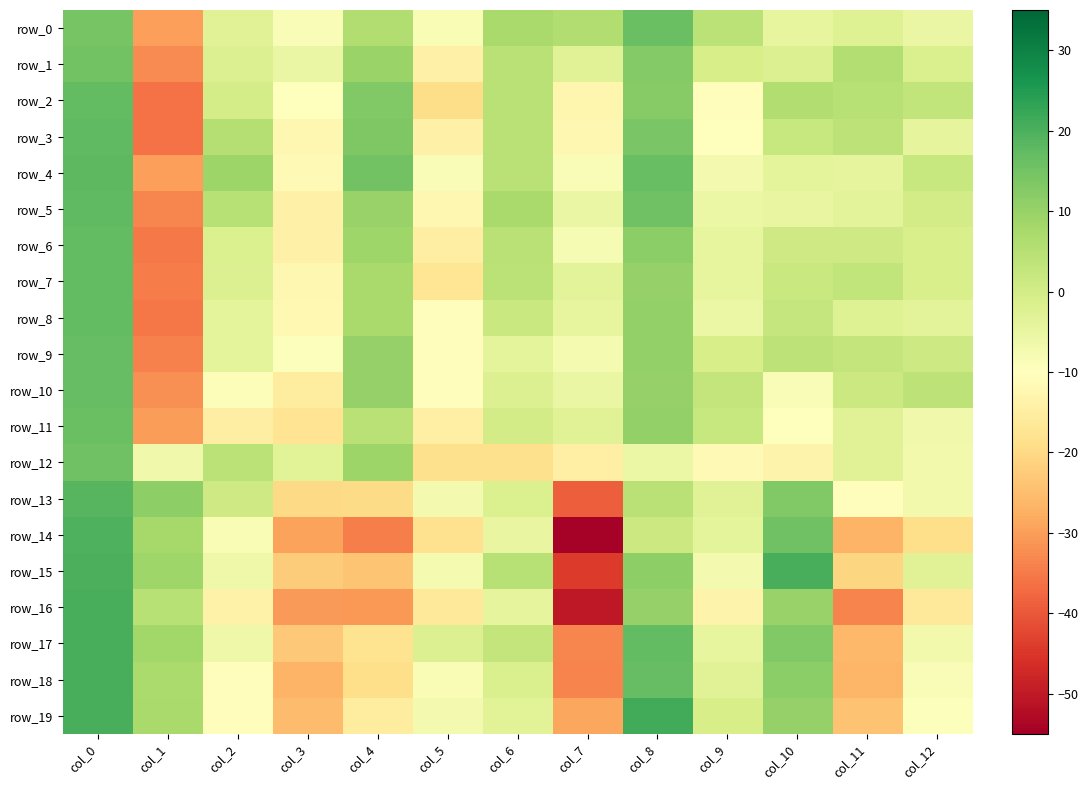

At how many categories does at least one series exceed 14?

4